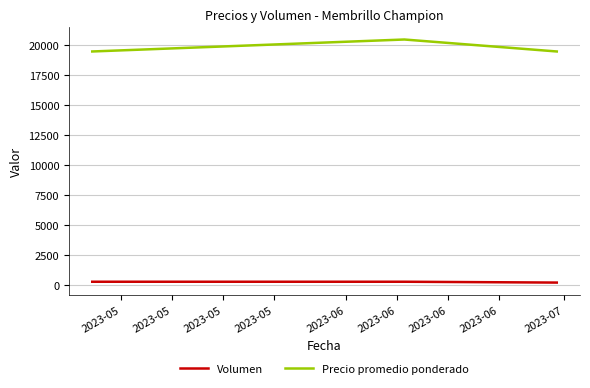

Which series has the largest total across all categories?

Precio promedio ponderado